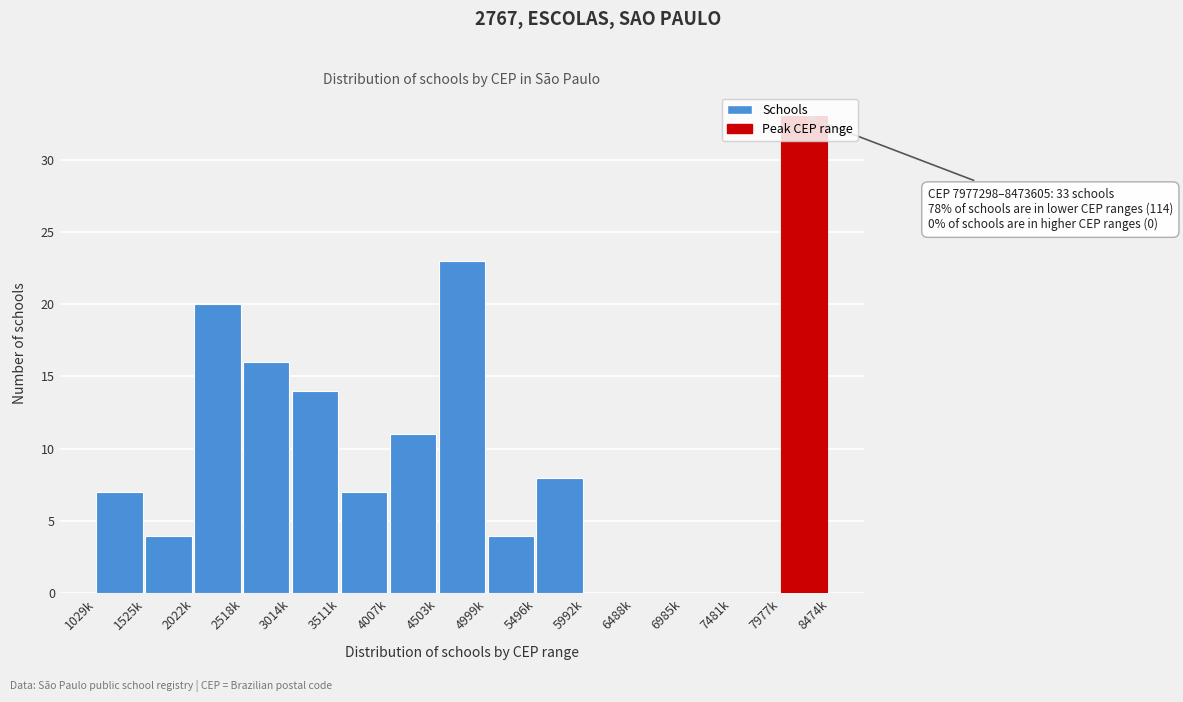

Which category has the highest value across all series?

7977k